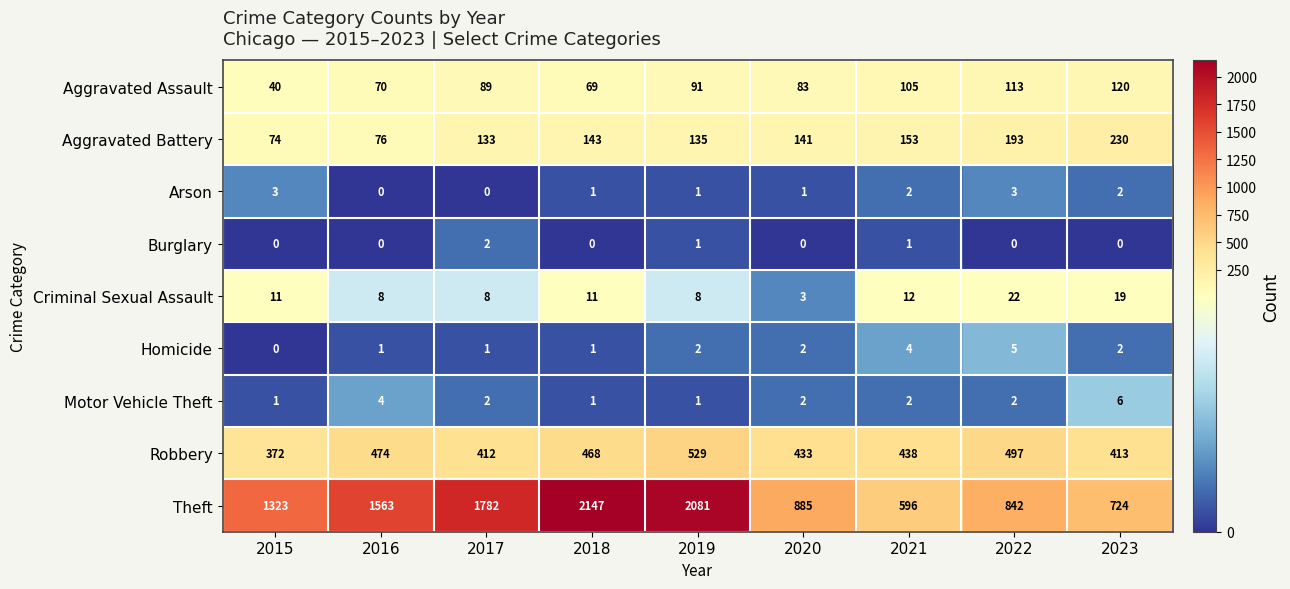

Count the number of categories in the chart.

9